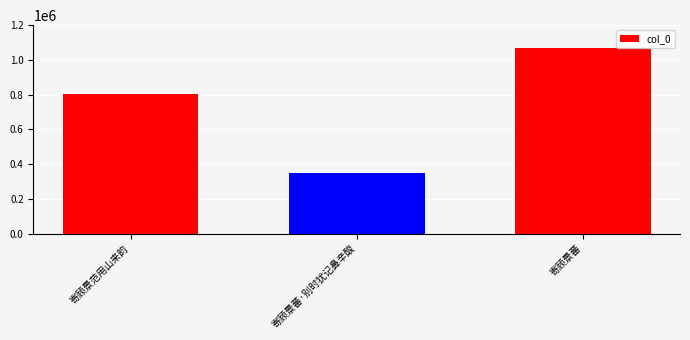

What is the difference between the maximum and minimum values?

717336